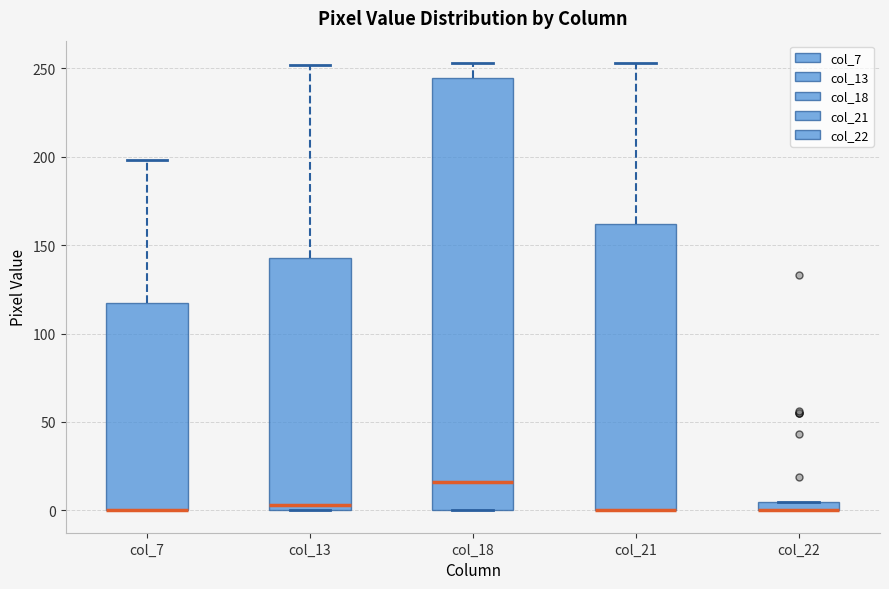

Where does the median line of the box for col_13 sit on the y-axis? The values are not printed on the chart, so give them approximately, as read against the axis.

5